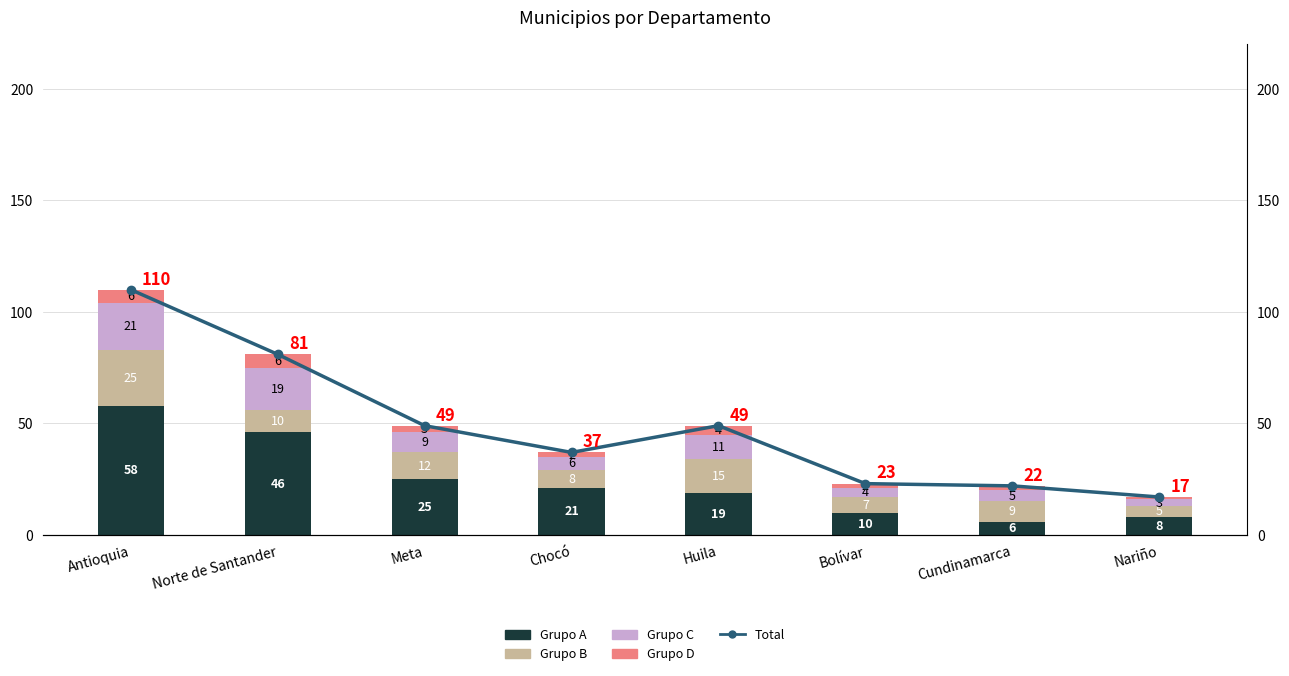

The value of Grupo C at Norte de Santander is 31. True or false?

False